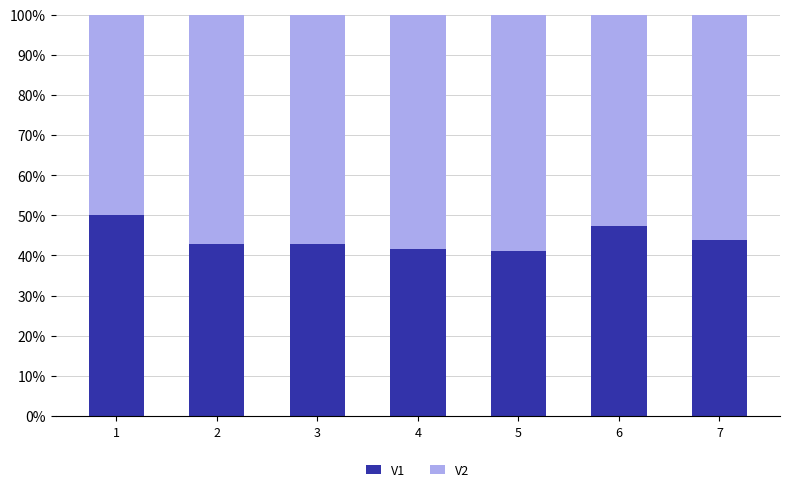

True or false: V1 has a value of 43.8 at 7.

True